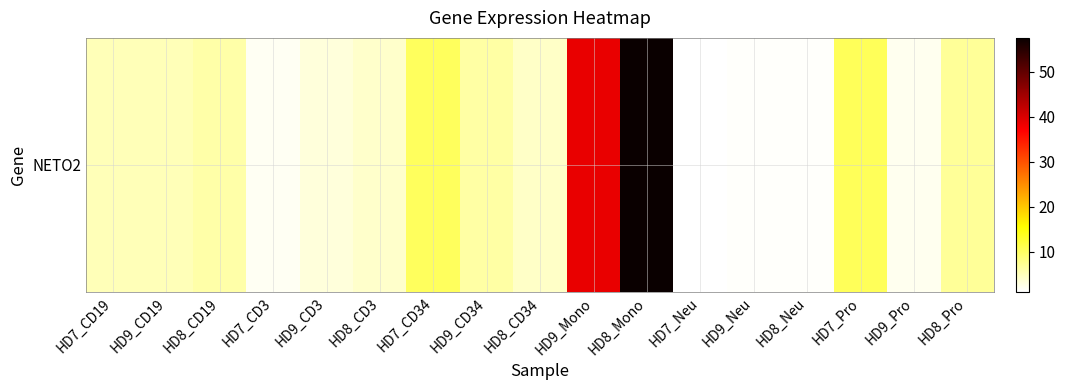

What is the minimum value shown in the chart?

1.0